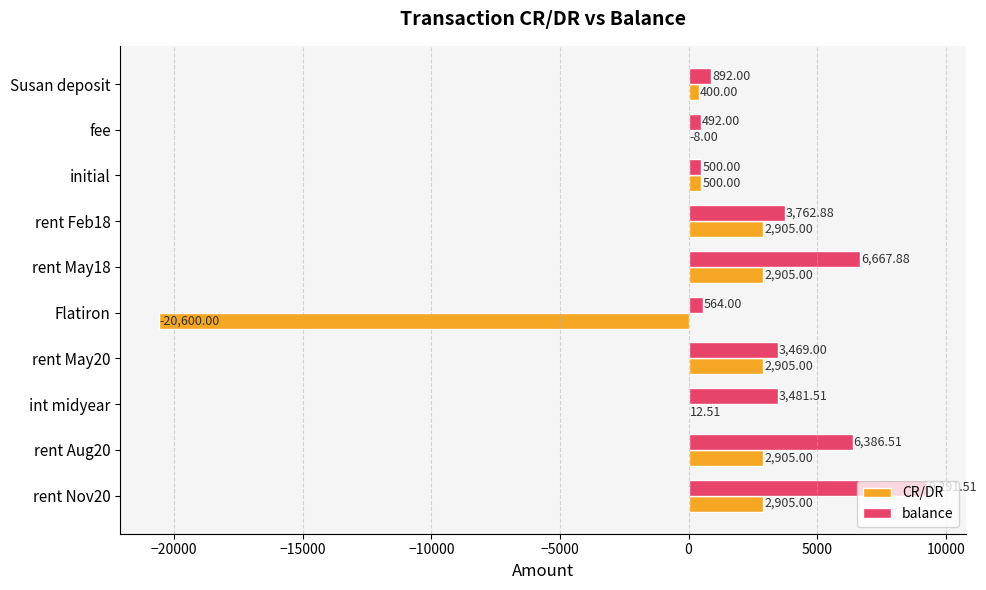

Which series changed the most between Susan deposit and rent May20?

balance